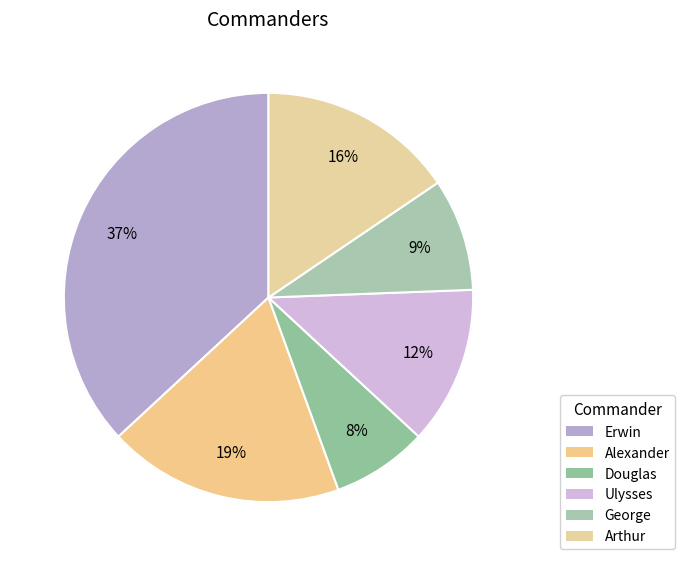

Is there any slice that represents more than half of the pie?

No